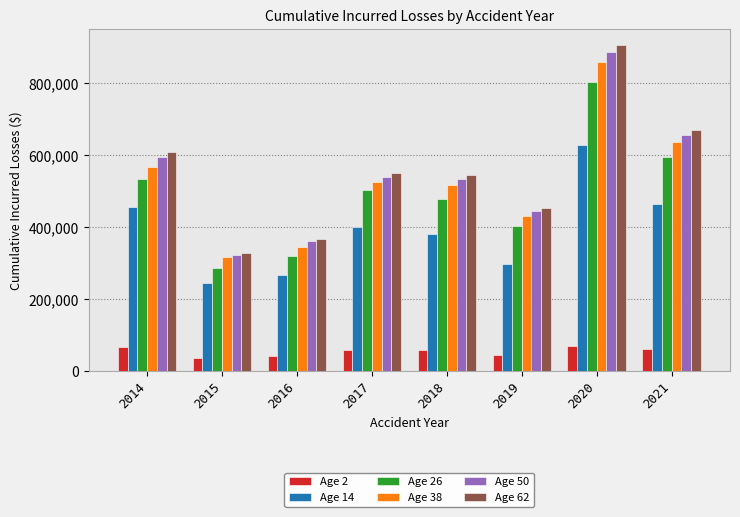

At which label does Age 2 first exceed 59061?

2014